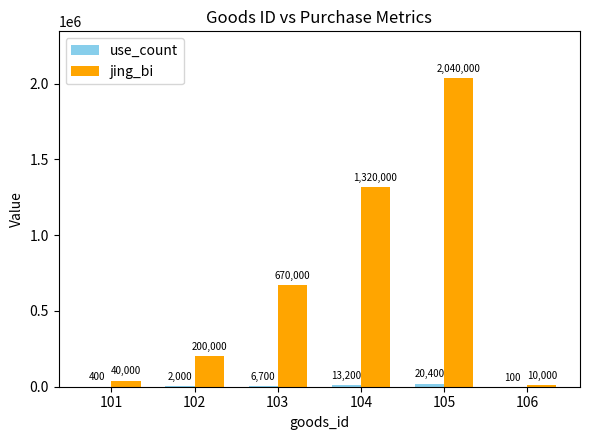

Which series changed the most between 103 and 105?

jing_bi